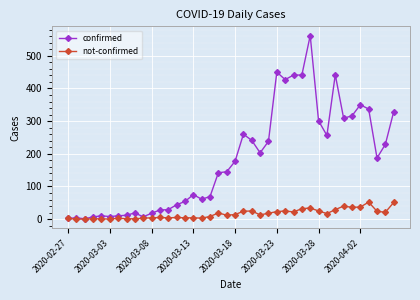

List the series in order of their peak value, highest first.

confirmed, not-confirmed